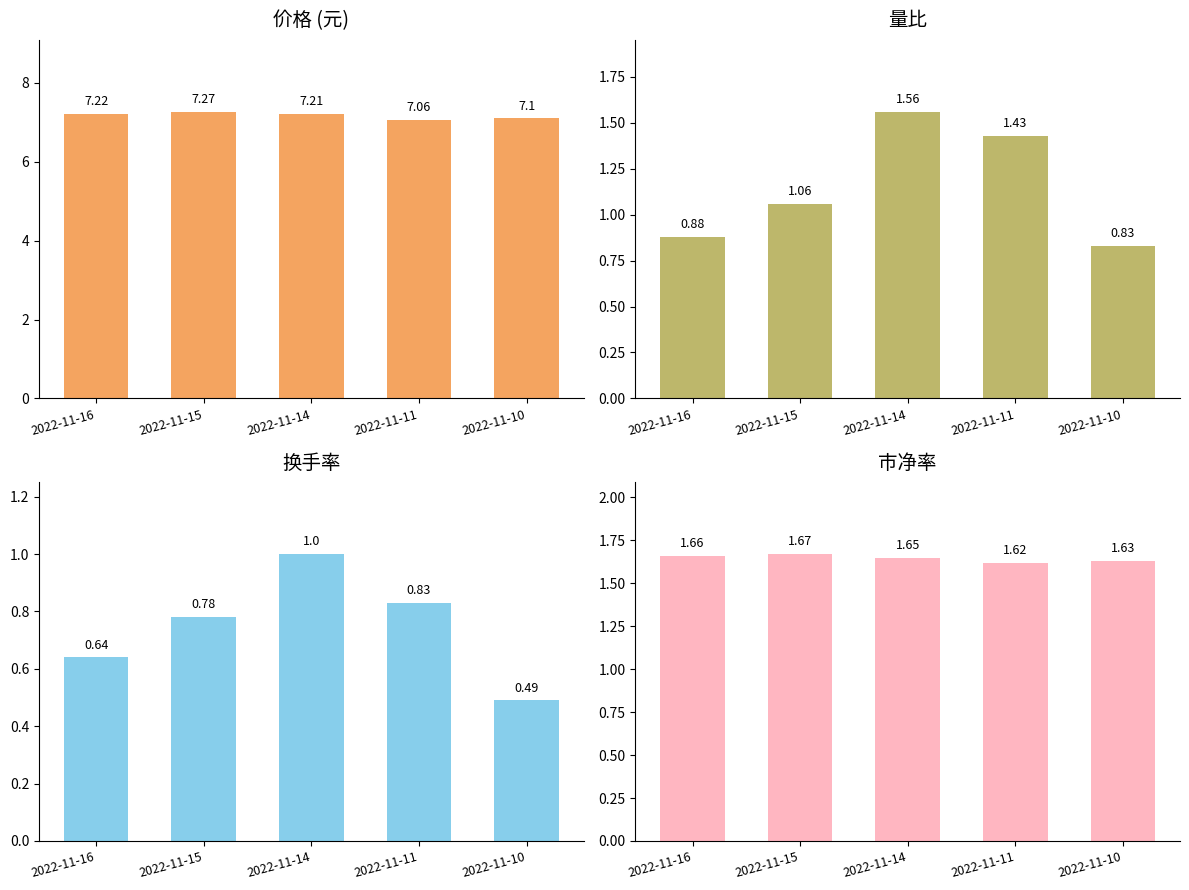

What is the spread (max minus min) of values at 2022-11-16?

6.6